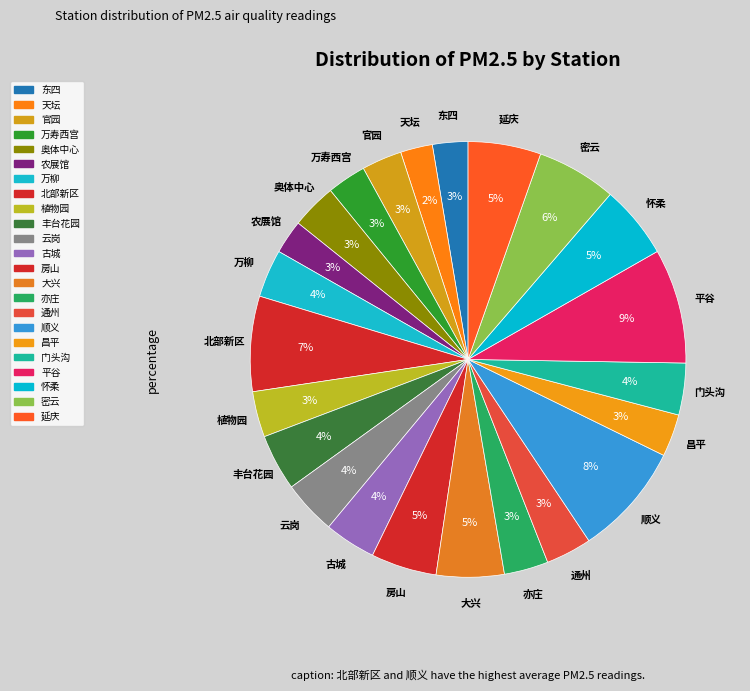

Between 官园 and 门头沟, which is larger?

门头沟